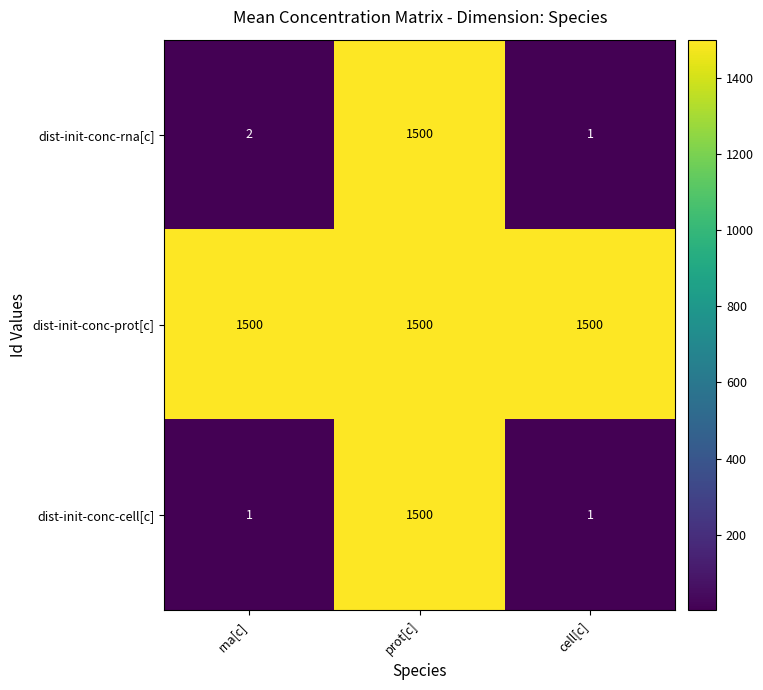

Reading left to right, extract all data points from this chart.

dist-init-conc-rna[c]: rna[c]=2	prot[c]=1500	cell[c]=1
dist-init-conc-prot[c]: rna[c]=1500	prot[c]=1500	cell[c]=1500
dist-init-conc-cell[c]: rna[c]=1	prot[c]=1500	cell[c]=1